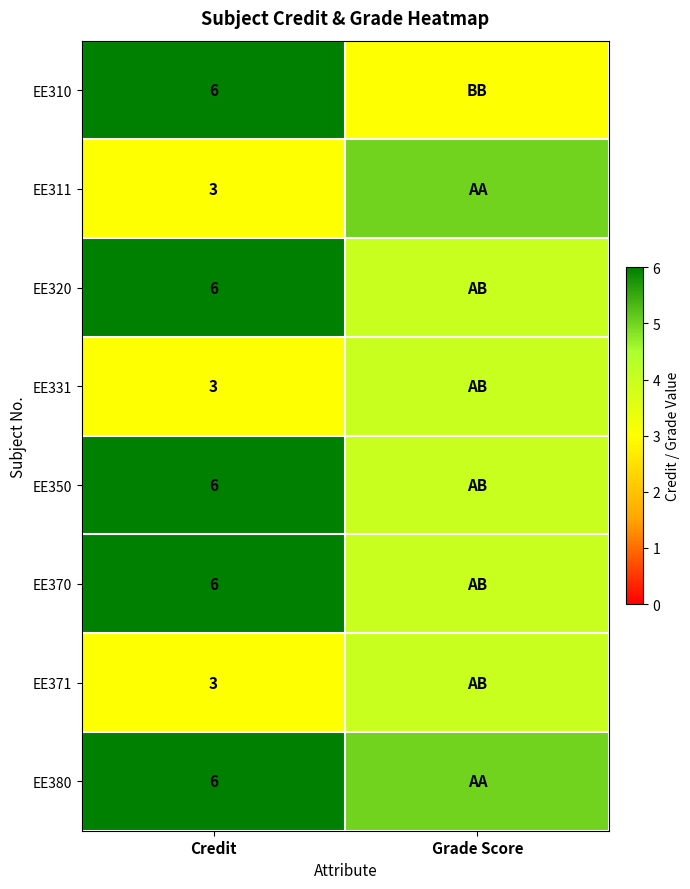

Is it true that EE310 equals 6 at Credit?

True